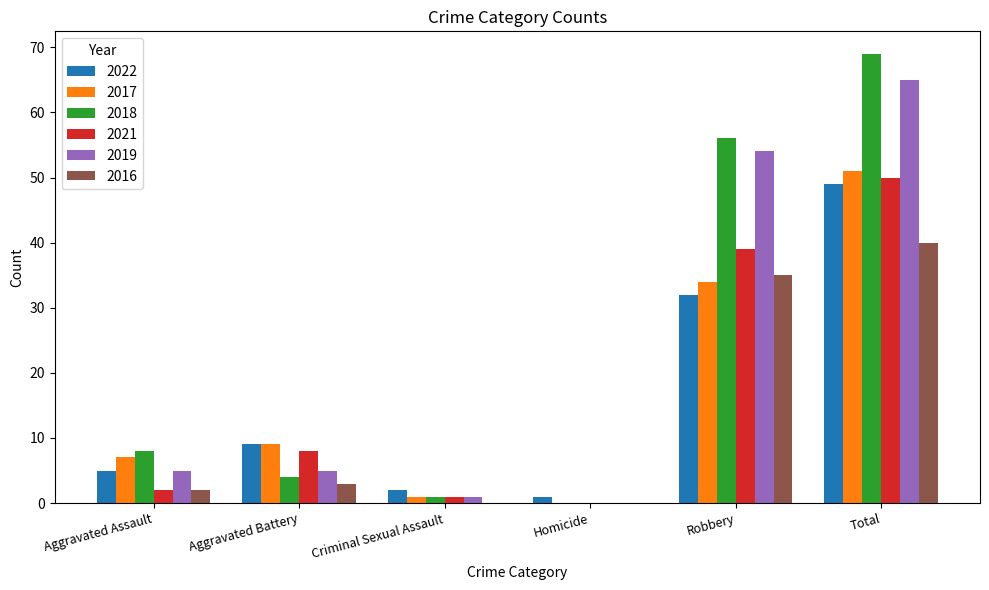

At which category is the sum across all series the highest?

Total